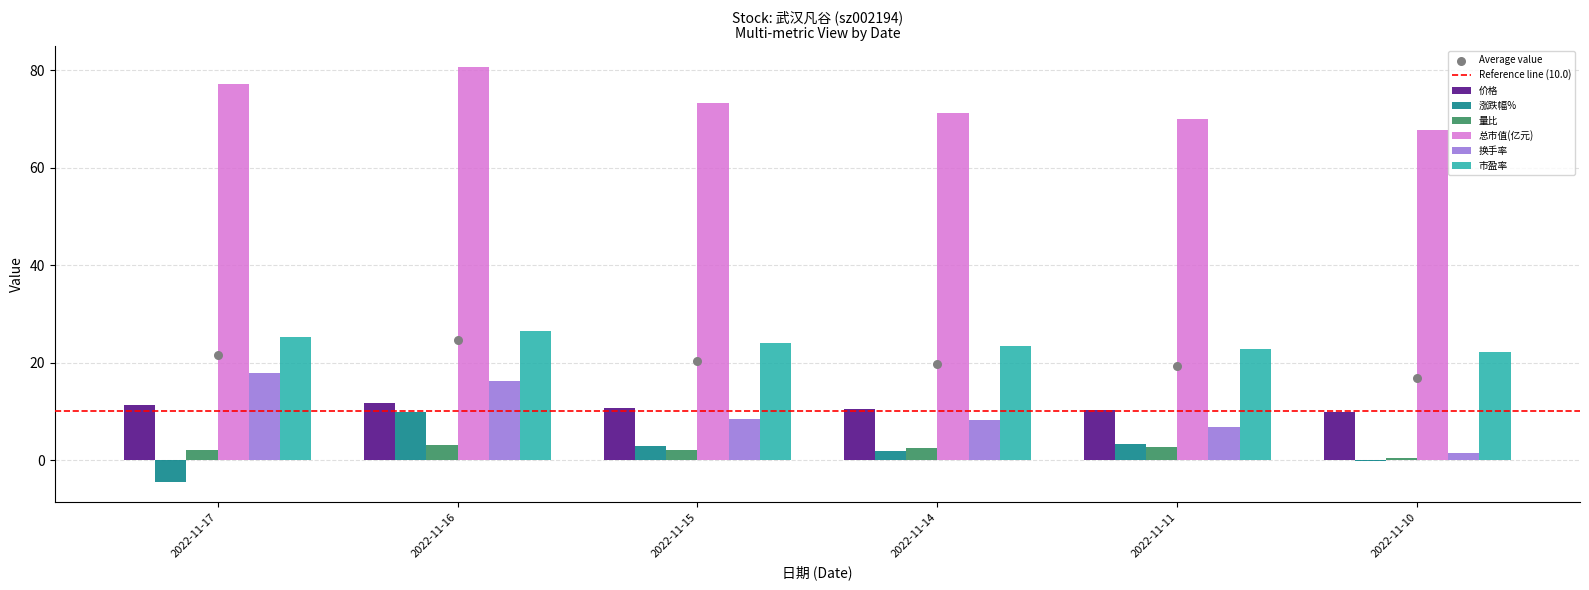

Which series contains the lowest Y value?

涨跌幅%